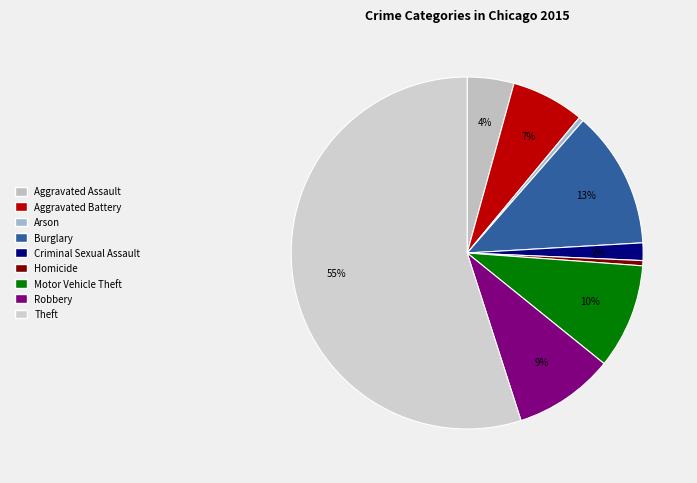

Approximately how many times larger is the value at Aggravated Battery compared to Motor Vehicle Theft?

0.7